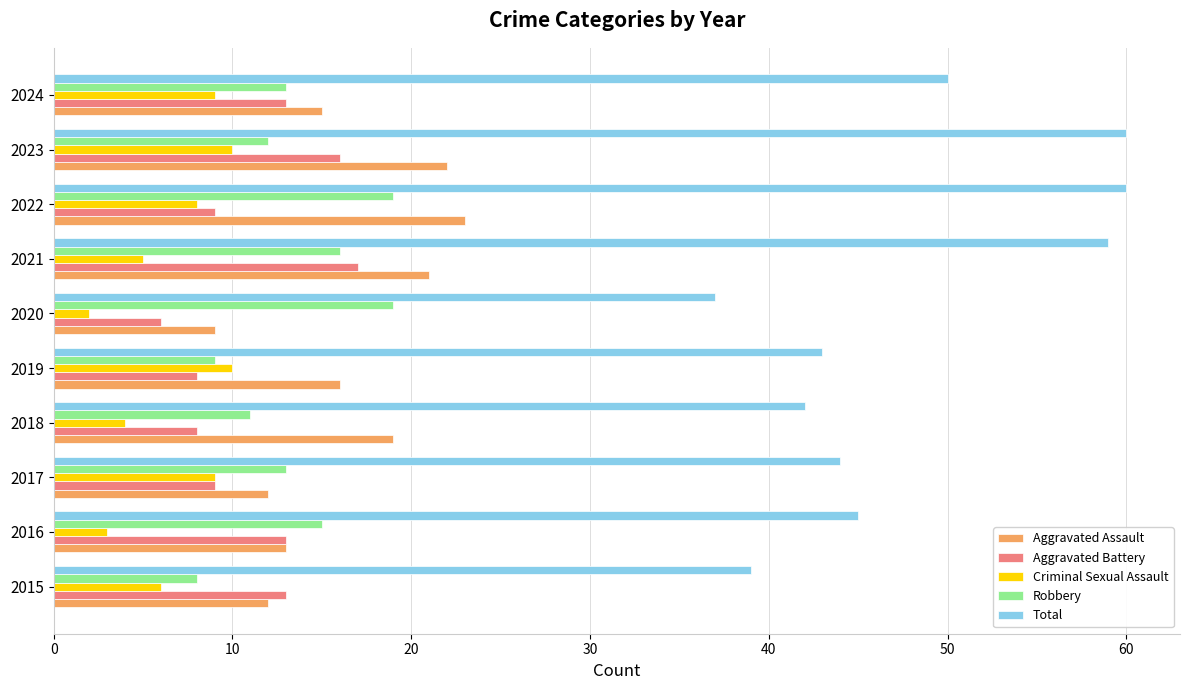

The value of Aggravated Assault at 2016 is 13. True or false?

True